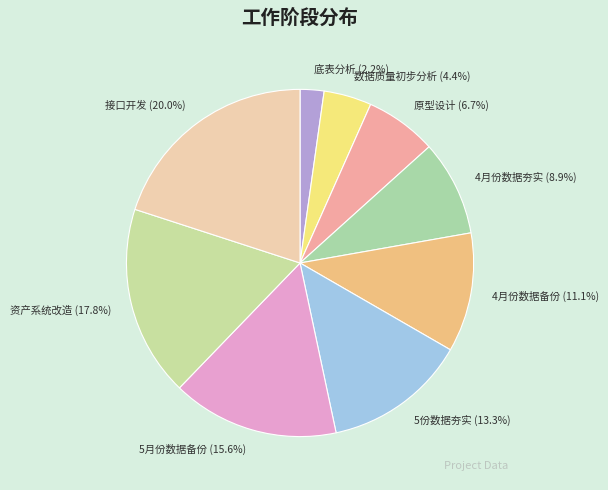

Does any single category account for the majority?

No